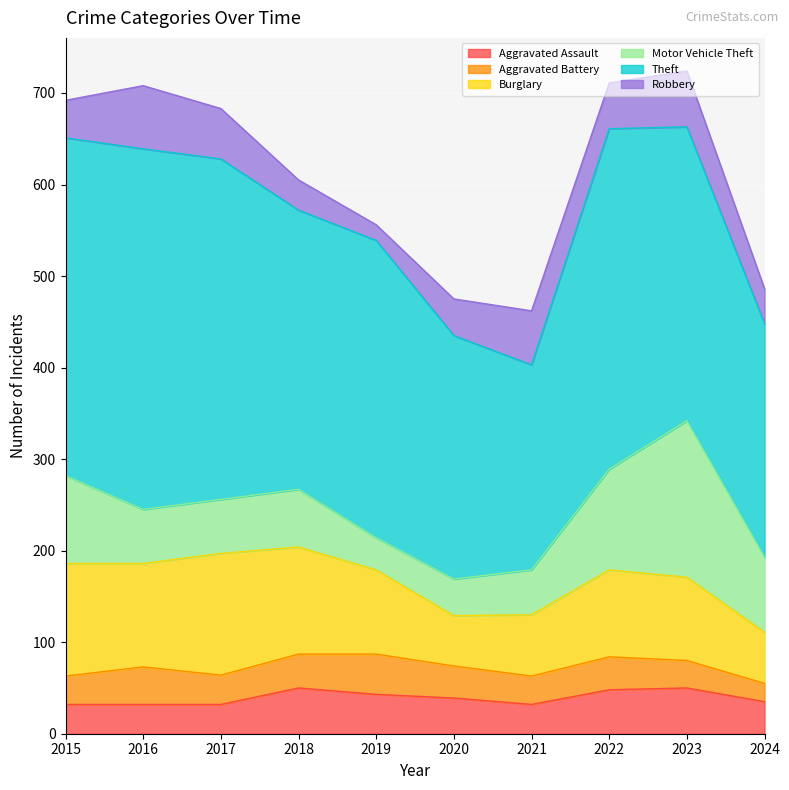

What is the difference between the second highest and minimum values in the Robbery series?

44